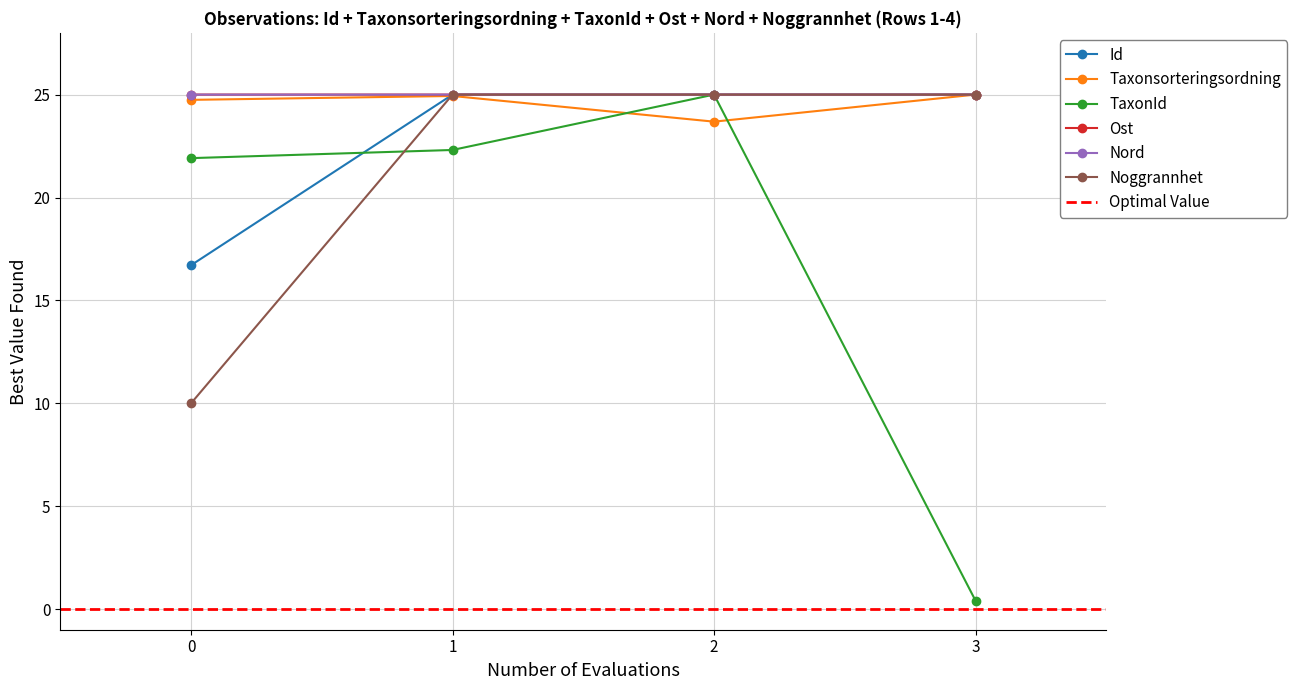

Is this an area chart (filled region under the line)?

No